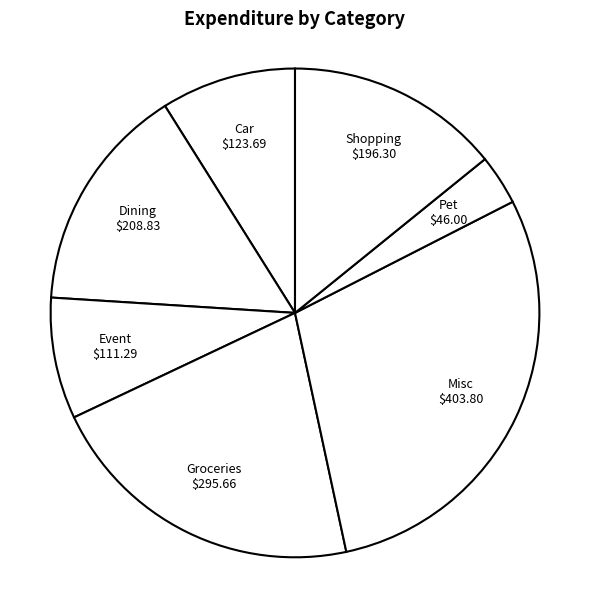

Count the number of slices in the pie.

7